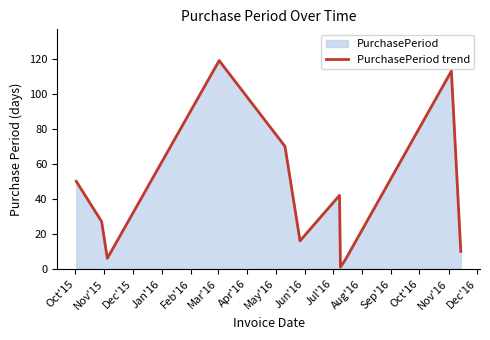

What is the difference between the maximum and minimum values?

118